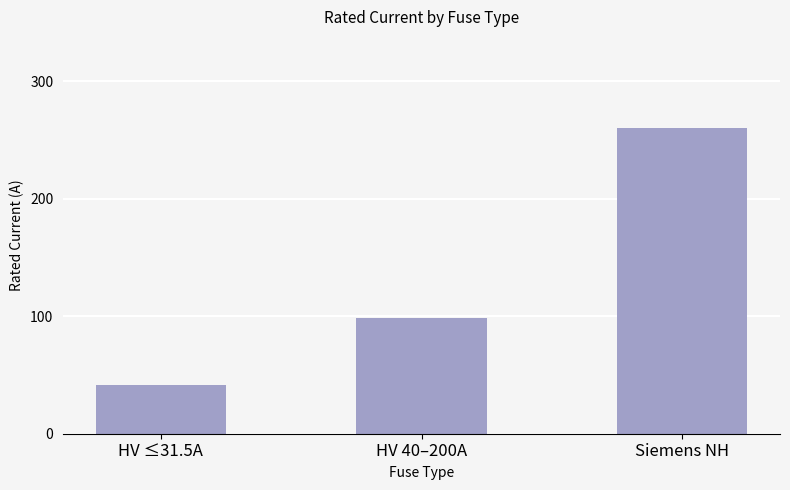

What is the difference between the maximum and minimum values?

218.2